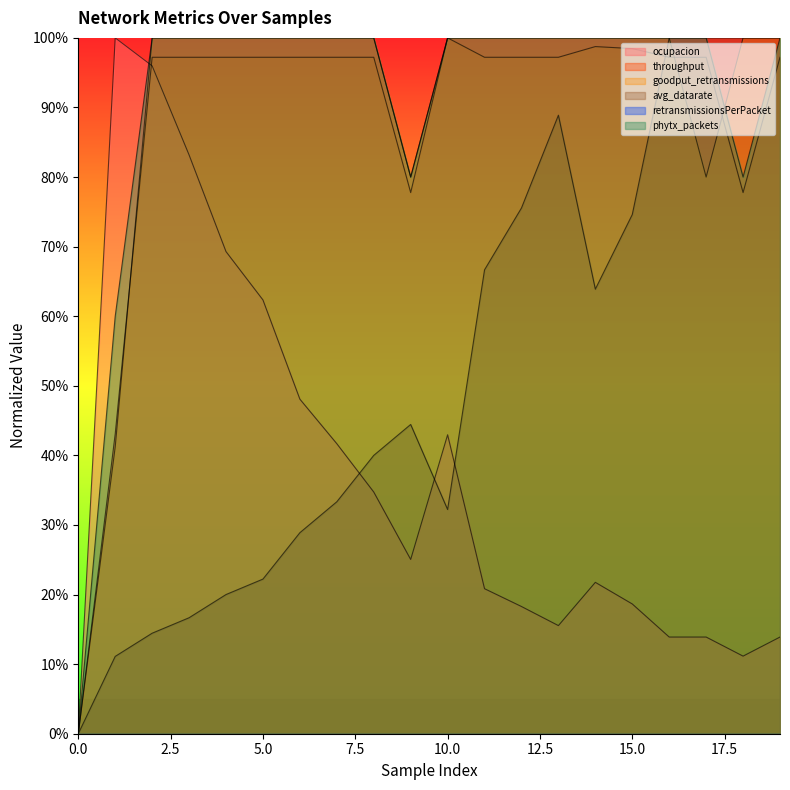

At which category does ocupacion reach its first local valley?

9